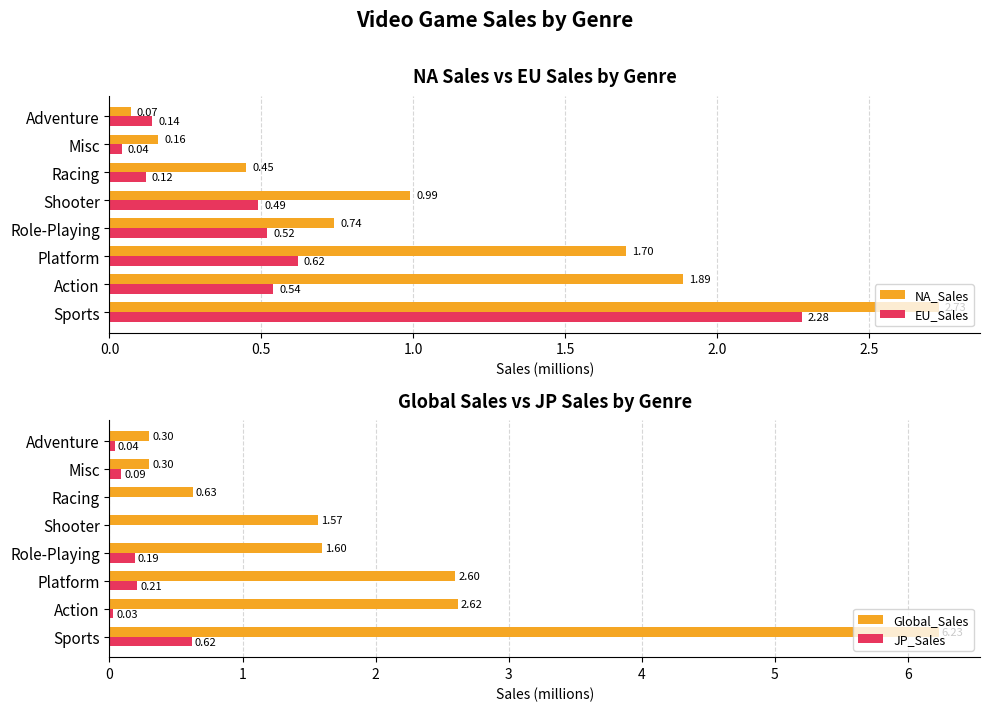

What is the sum of the Global_Sales values at Platform and Adventure?

2.9